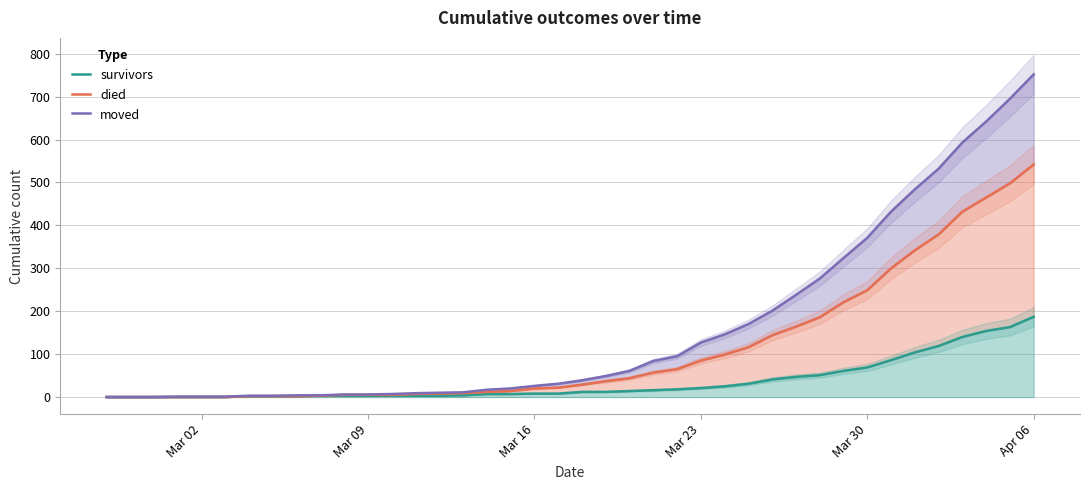

List the series in order of their peak value, highest first.

moved, died, survivors